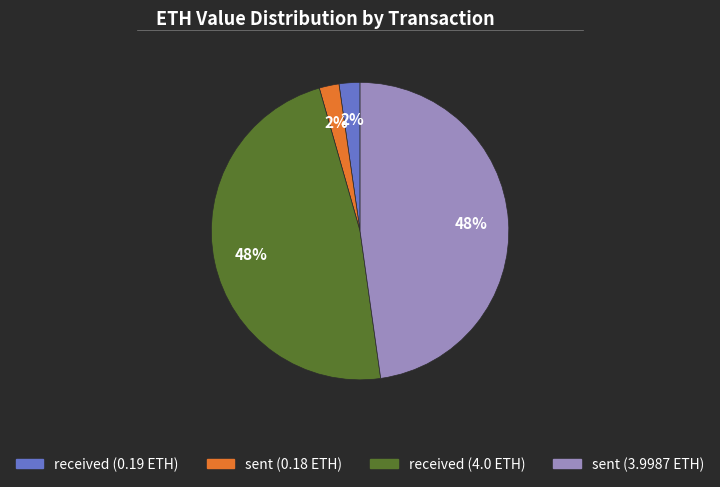

Is it true that sent (3.9987 ETH) is 48% of the pie?

True